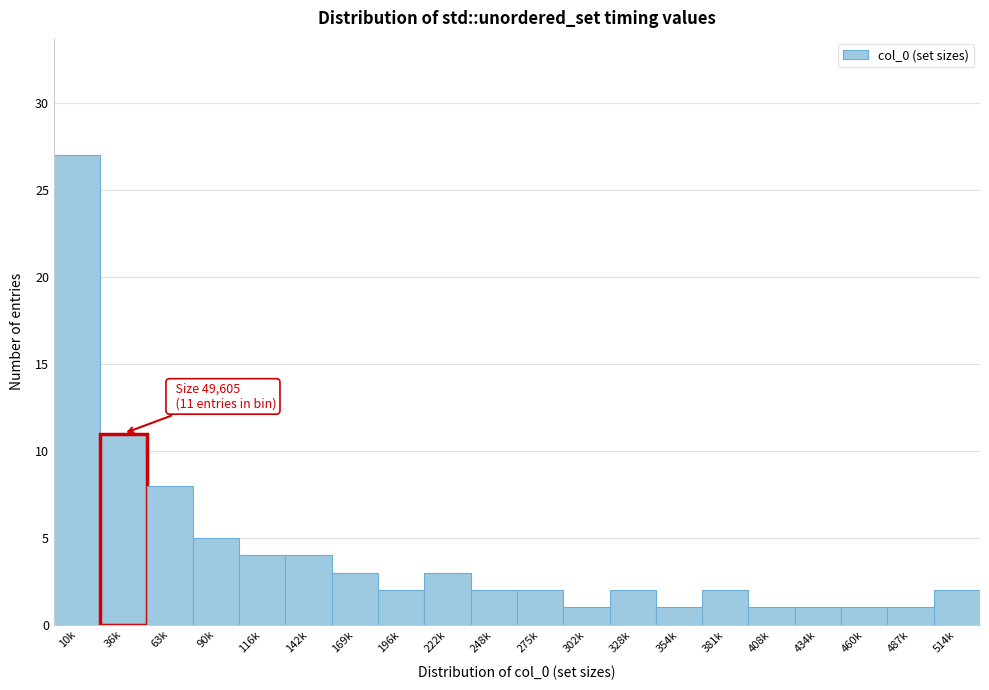

Reading left to right, transcribe all the data shown in this chart.

10k=27	36k=11	63k=8	90k=5	116k=4	142k=4	169k=3	196k=2	222k=3	248k=2	275k=2	302k=1	328k=2	354k=1	381k=2	408k=1	434k=1	460k=1	487k=1	514k=2